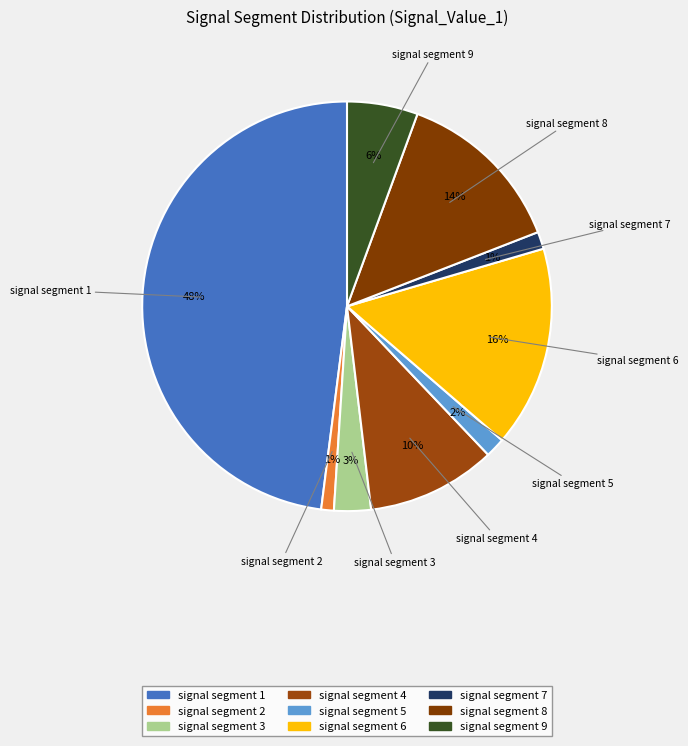

The signal segment 7 slice represents 1% of the pie. True or false?

True